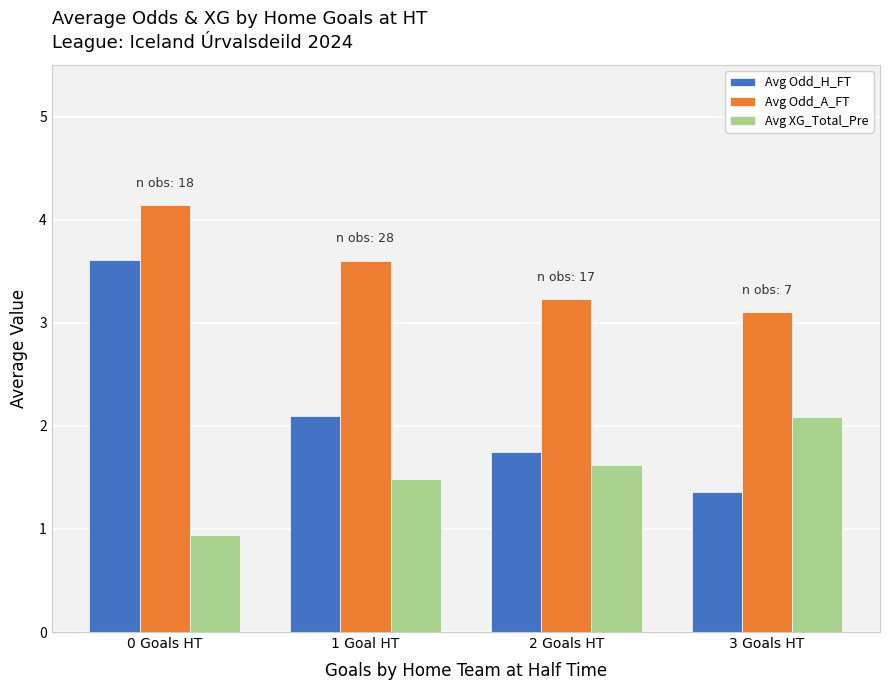

What is the difference between the highest and lowest values at 0 Goals HT?

3.2